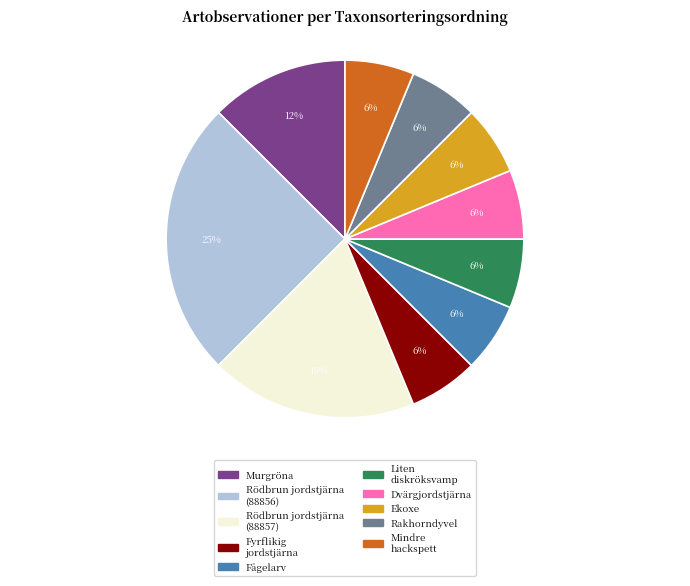

To the nearest percent, what is the difference between the largest and smallest slice percentages?

19%